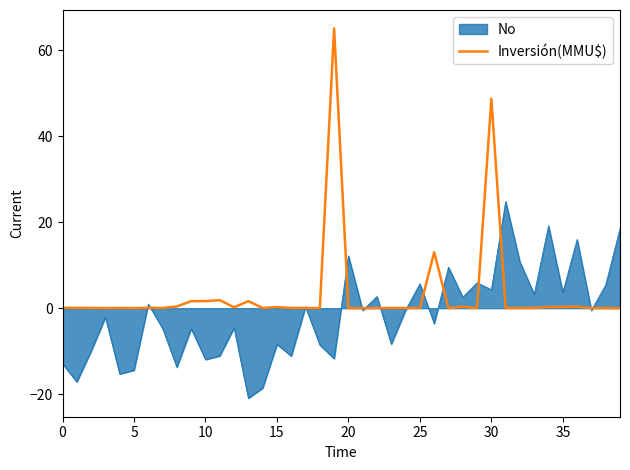

Rank the series by their average value, from lowest to highest.

No, Inversión(MMU$)